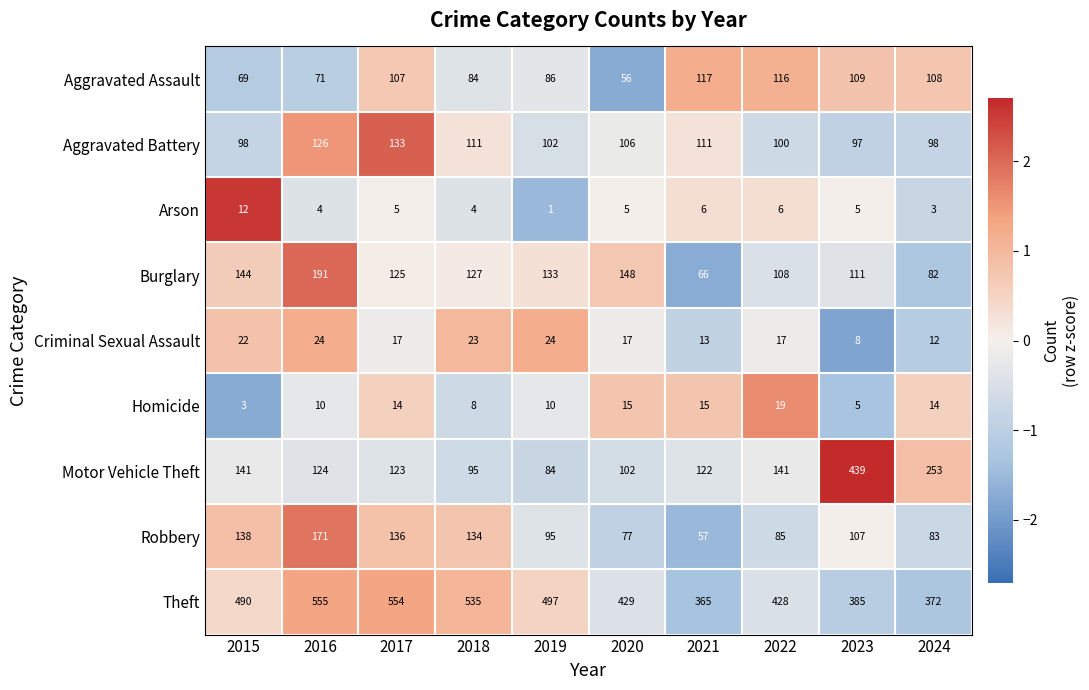

Between 2020 and 2021, which series saw the biggest shift?

Burglary